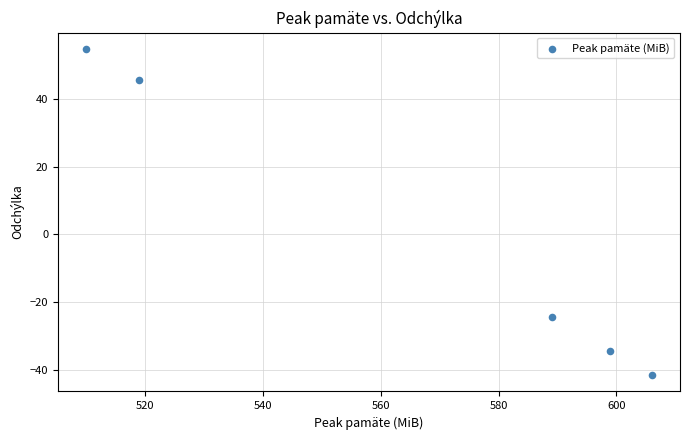

What is the range of X values (max minus min)?

96.0